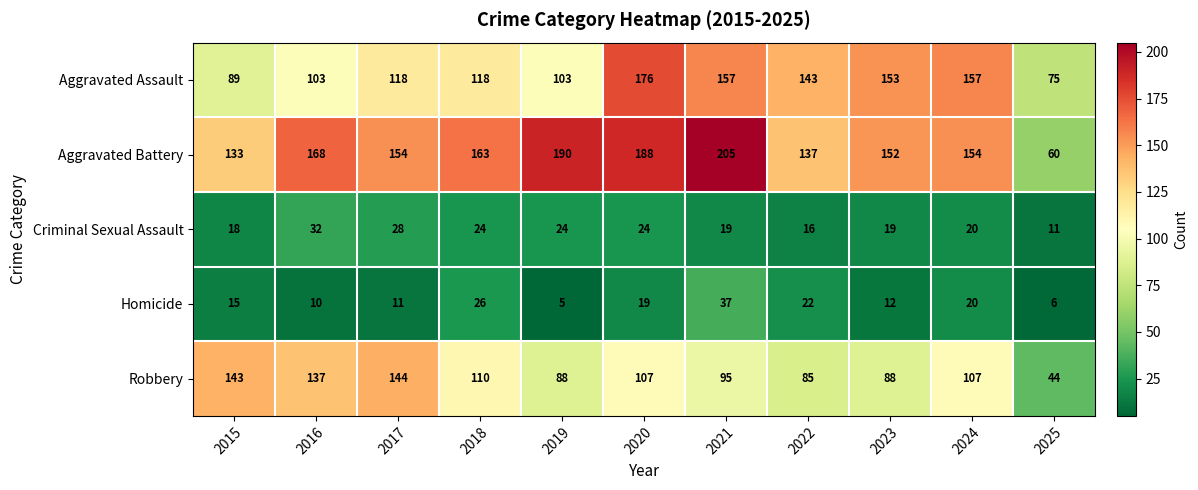

What value does the Criminal Sexual Assault series have at 2022?

16